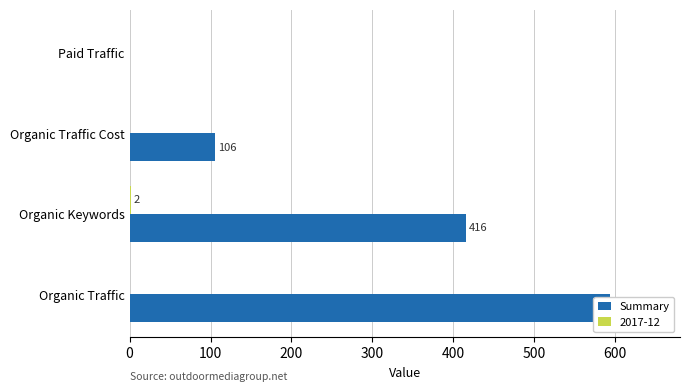

Does the chart contain stacked bars?

No